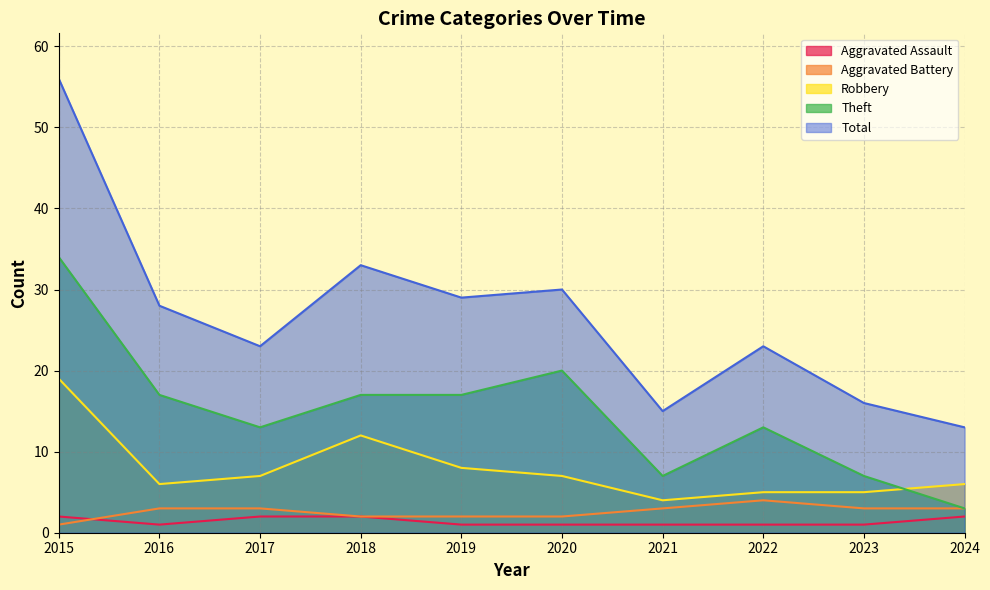

What is the difference between the maximum and second lowest values in the Aggravated Assault series?

1